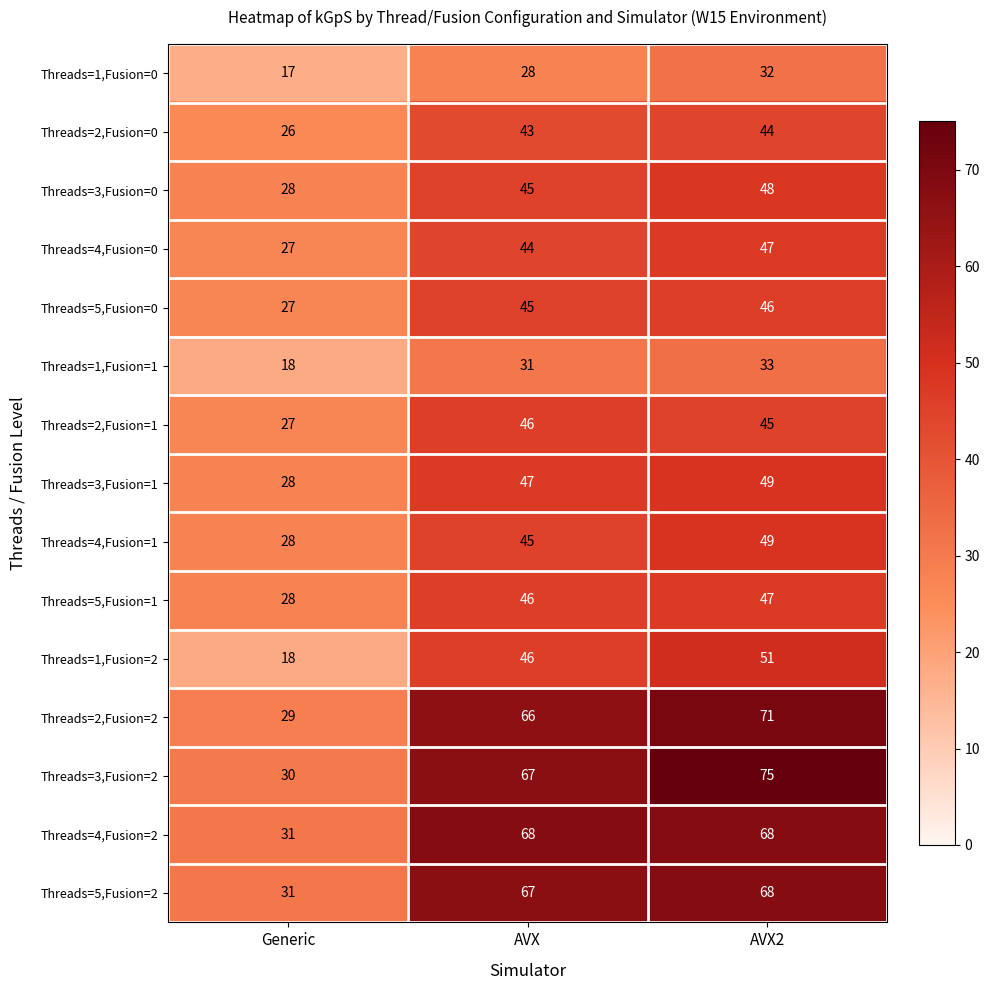

Which series has the largest total across all categories?

Threads=3,Fusion=2